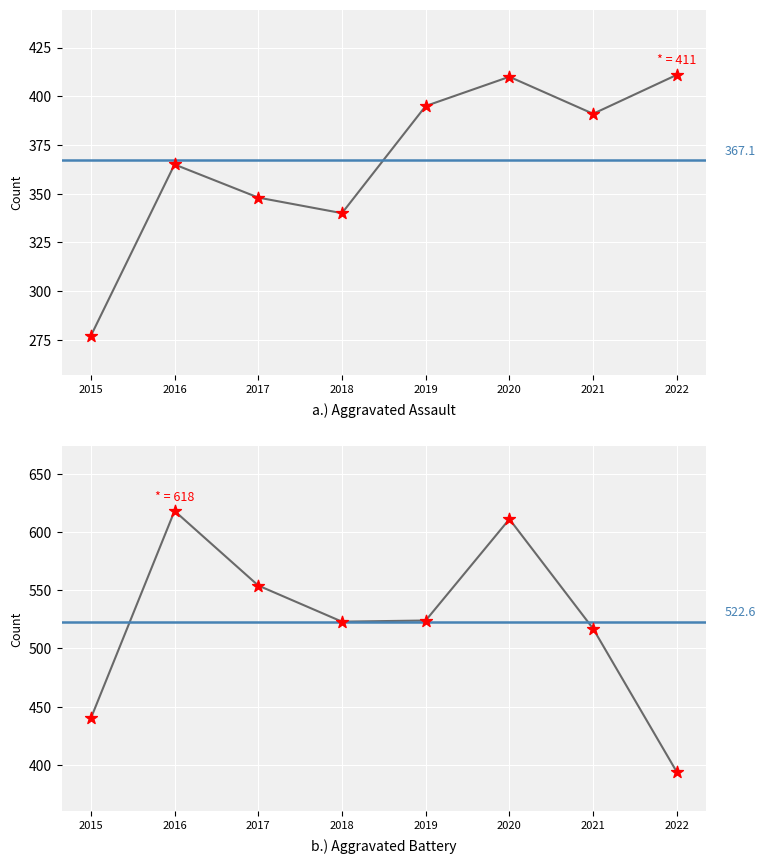

What are all the series names shown in the legend?

Aggravated Assault, Aggravated Battery